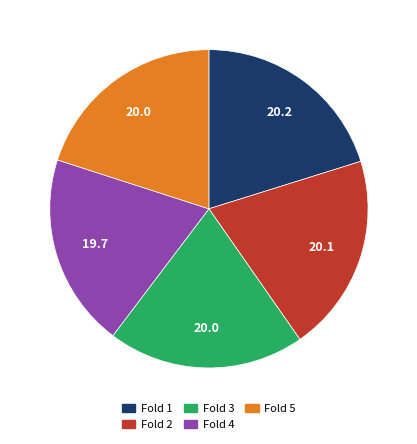

Do Fold 5 and Fold 4 together represent more than half of the pie?

No